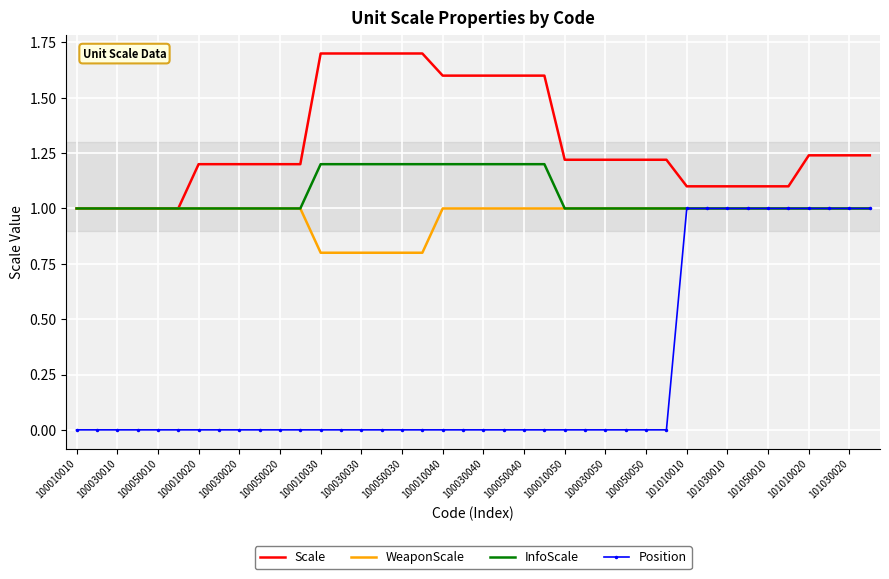

Which series has the widest spread of values?

Position